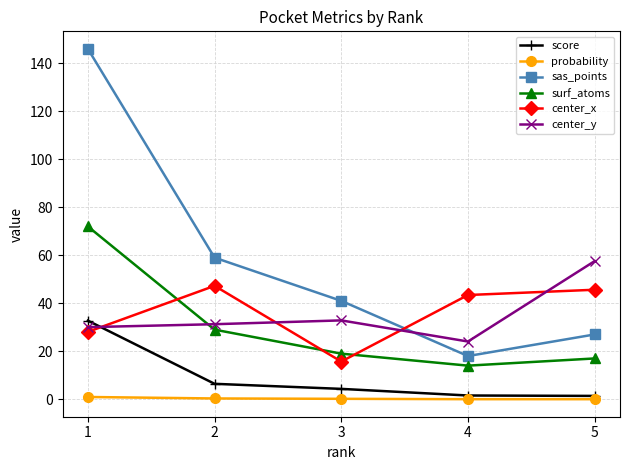

What are all the series names shown in the legend?

score, probability, sas_points, surf_atoms, center_x, center_y